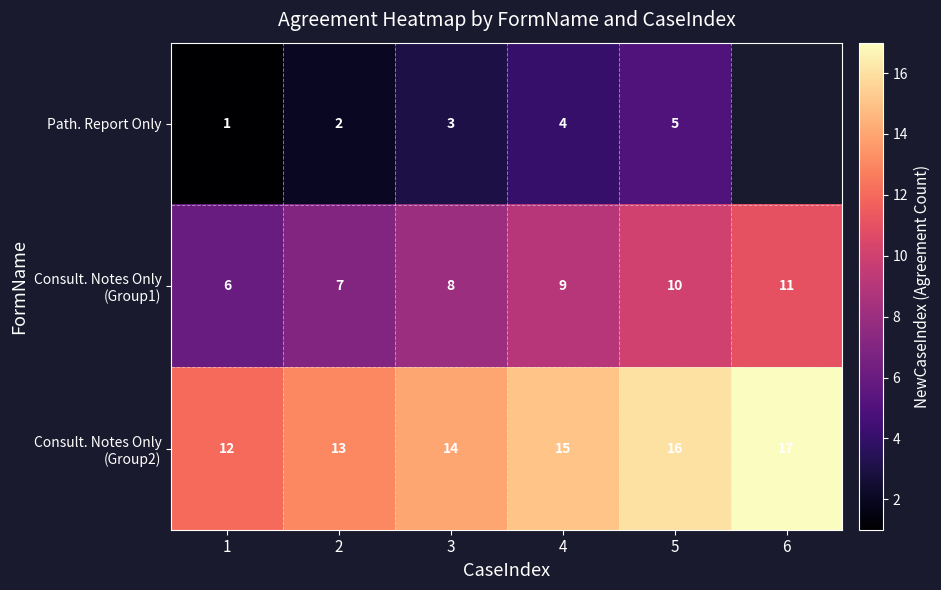

The Path. Report Only series shows 1 at 1. True or false?

True